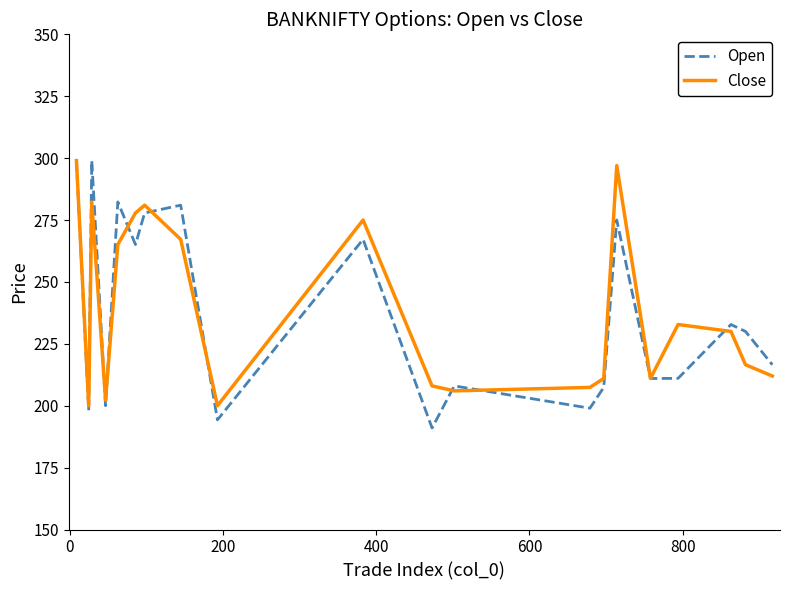

What is the minimum value for Close?

200.0